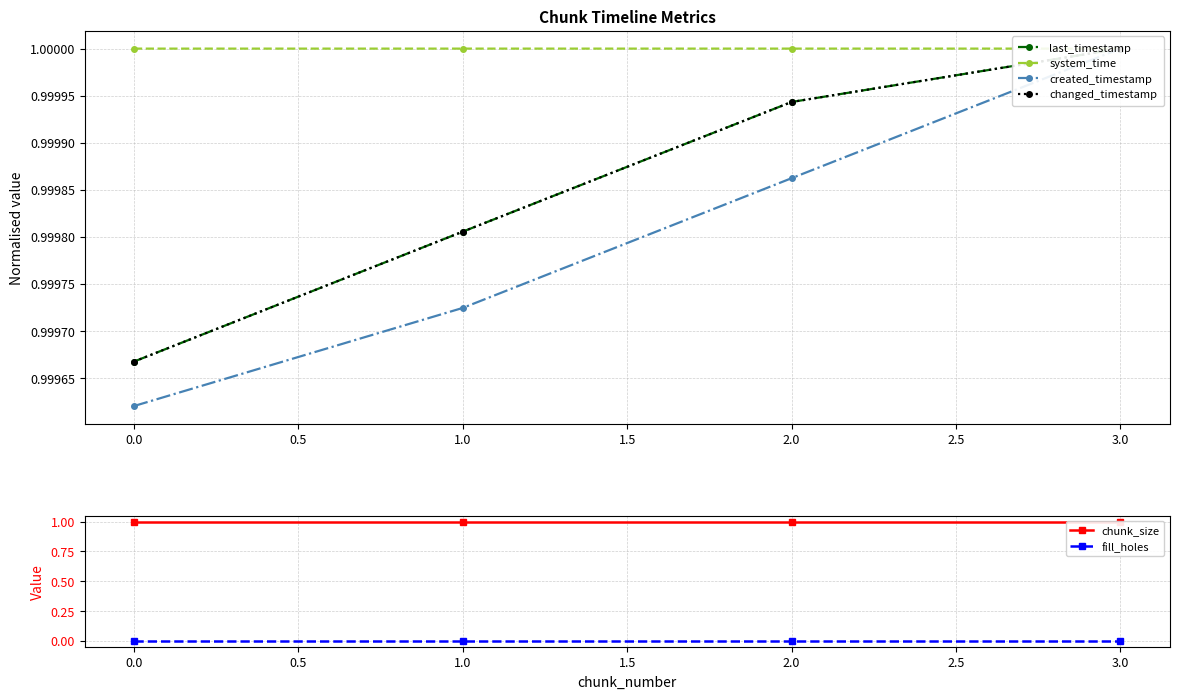

Which series has the largest range (max minus min)?

created_timestamp